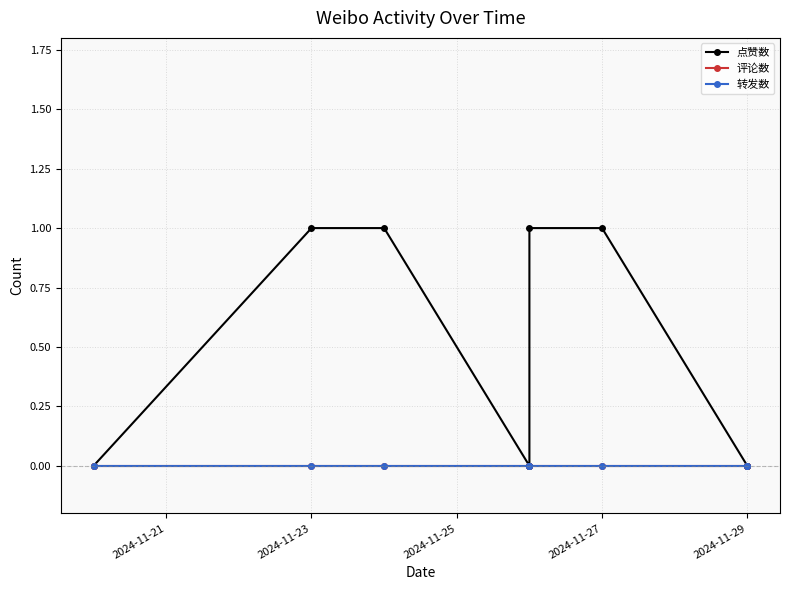

What is the highest value of the 点赞数 series?

1